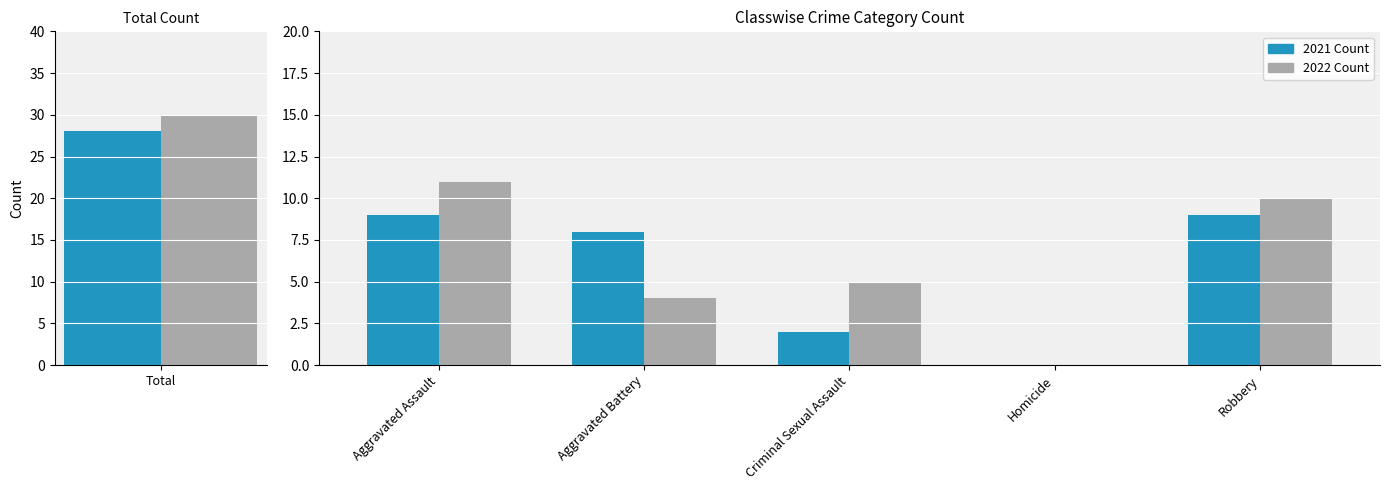

True or false: 2021 Count has a value of 2 at Criminal Sexual Assault.

True